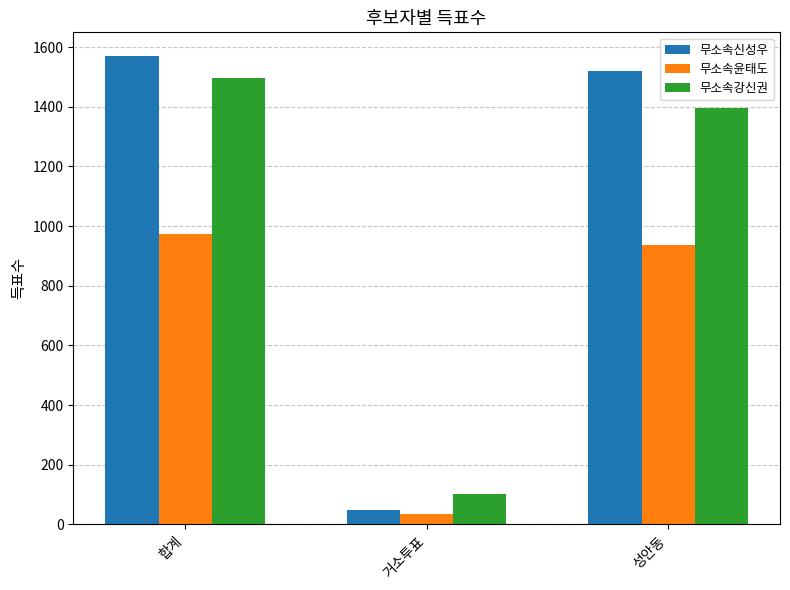

Is it true that 무소속강신권 equals 1498 at 합계?

True